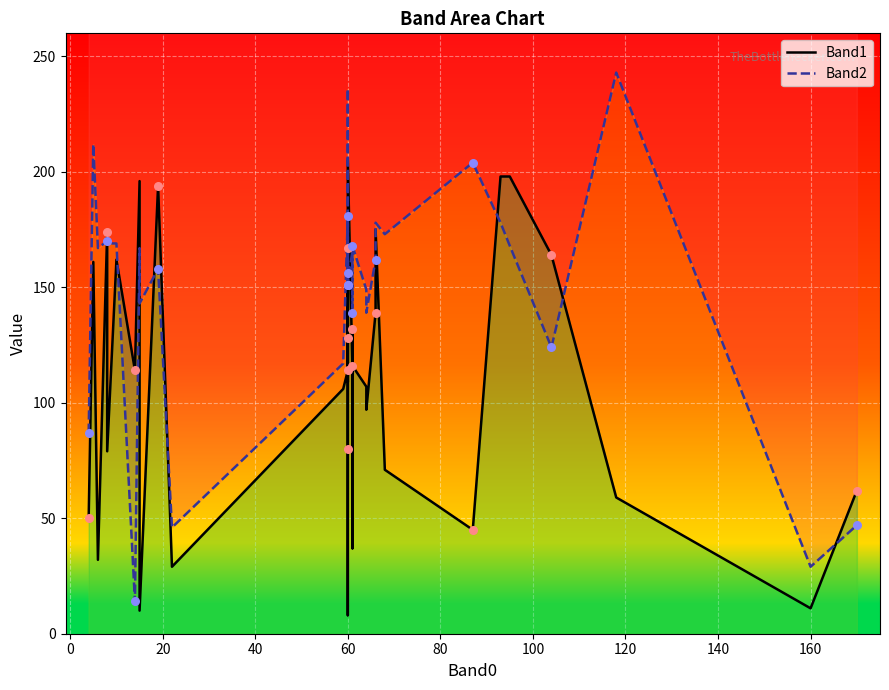

Which series has the largest Y range (max minus min)?

Band2